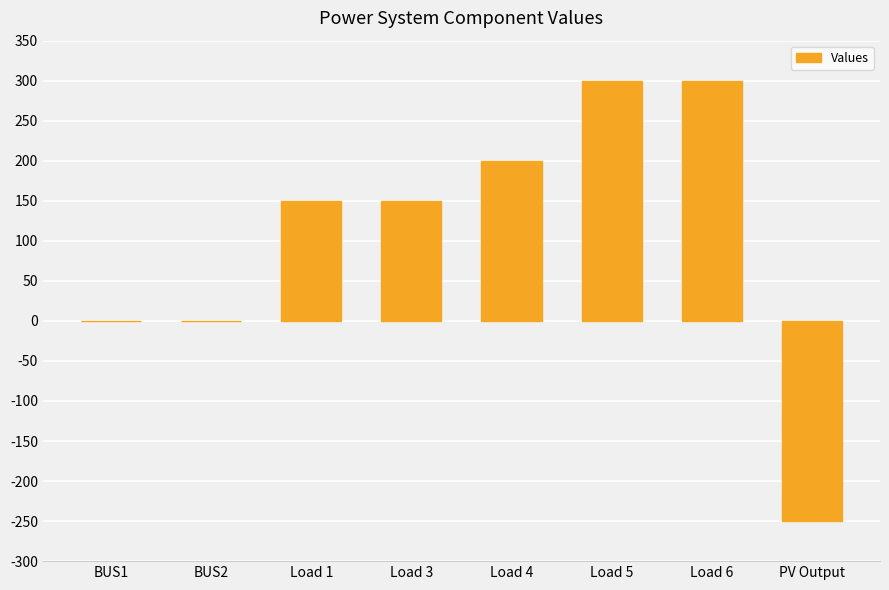

What is the maximum value shown in the chart?

300